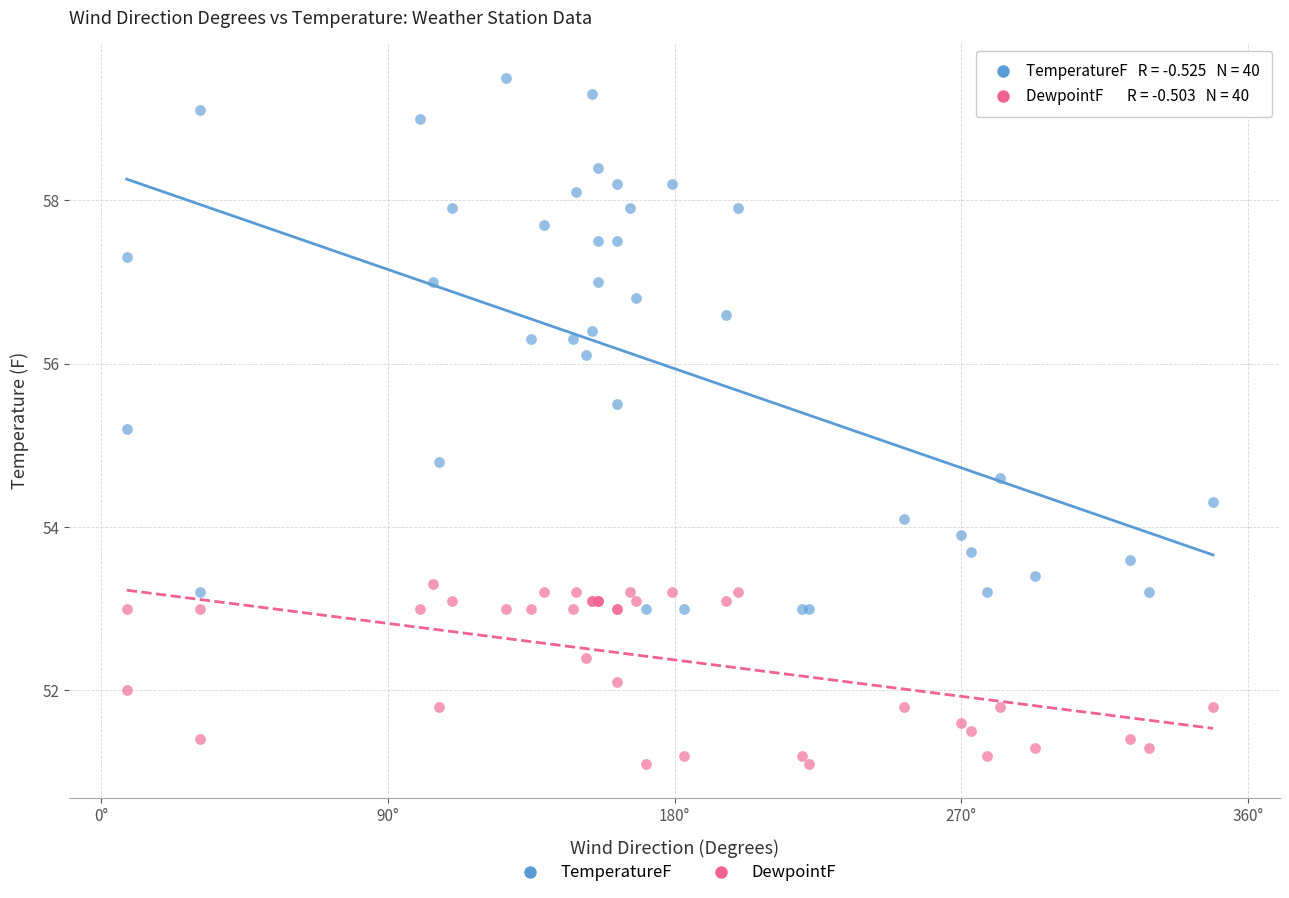

In the TemperatureF series, what Y value is closest to 56?

56.1